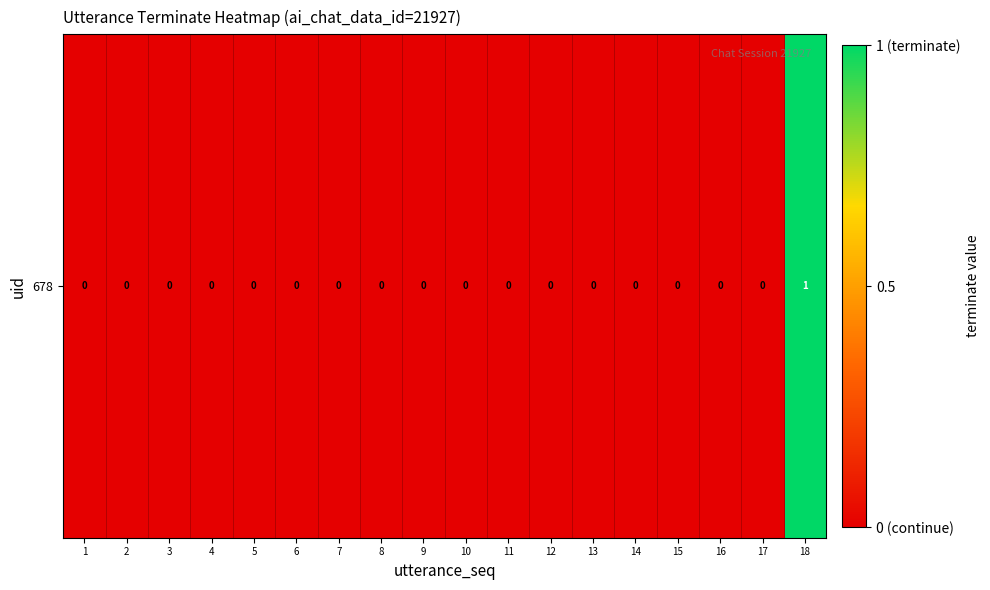

Reading left to right, transcribe all the data shown in this chart.

0	0	0	0	0	0	0	0	0	0	0	0	0	0	0	0	0	1